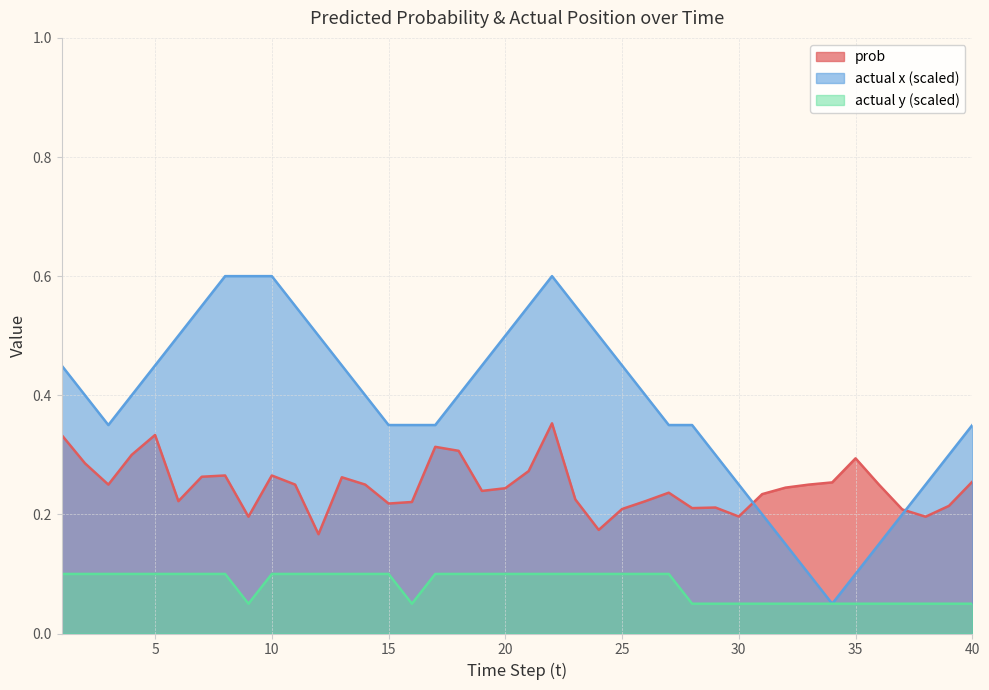

What is the sum of all actual y values?

3.2